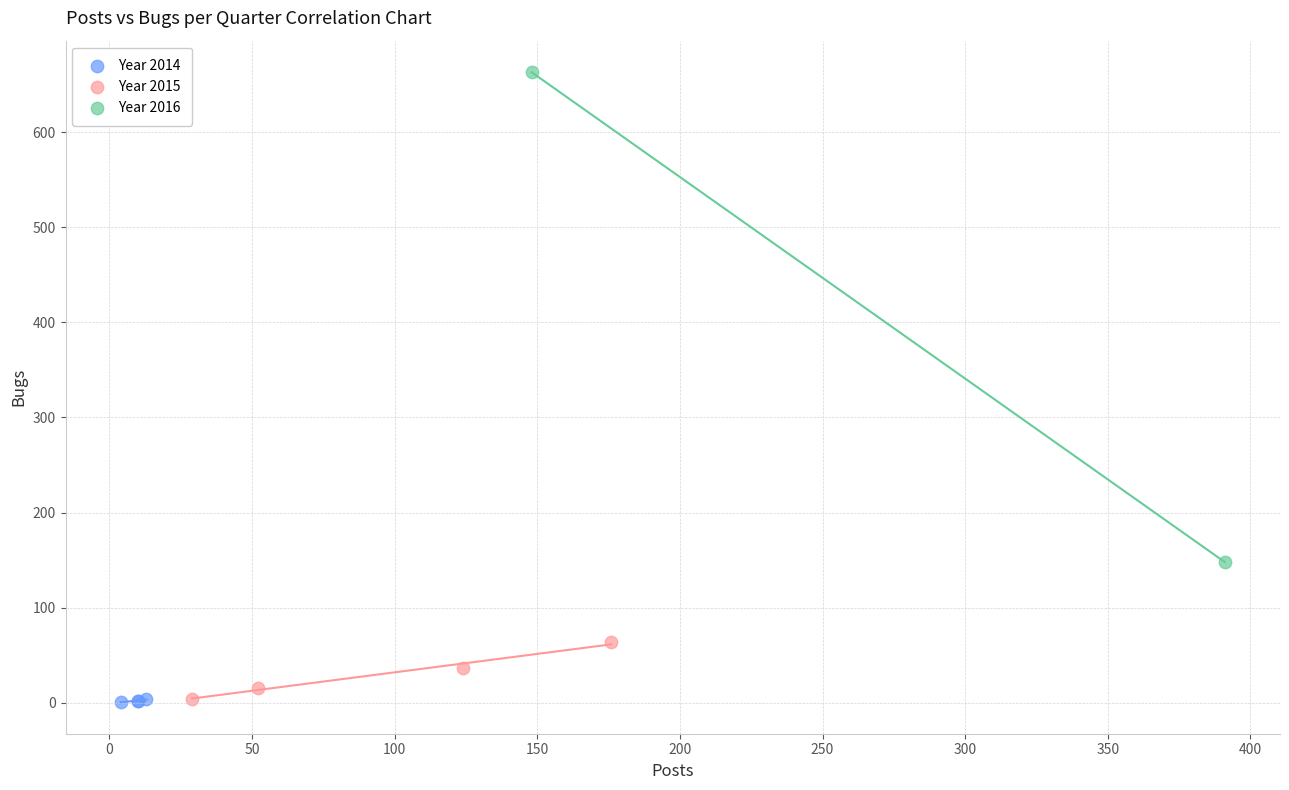

What are all the series names shown in the legend?

Year 2014, Year 2015, Year 2016